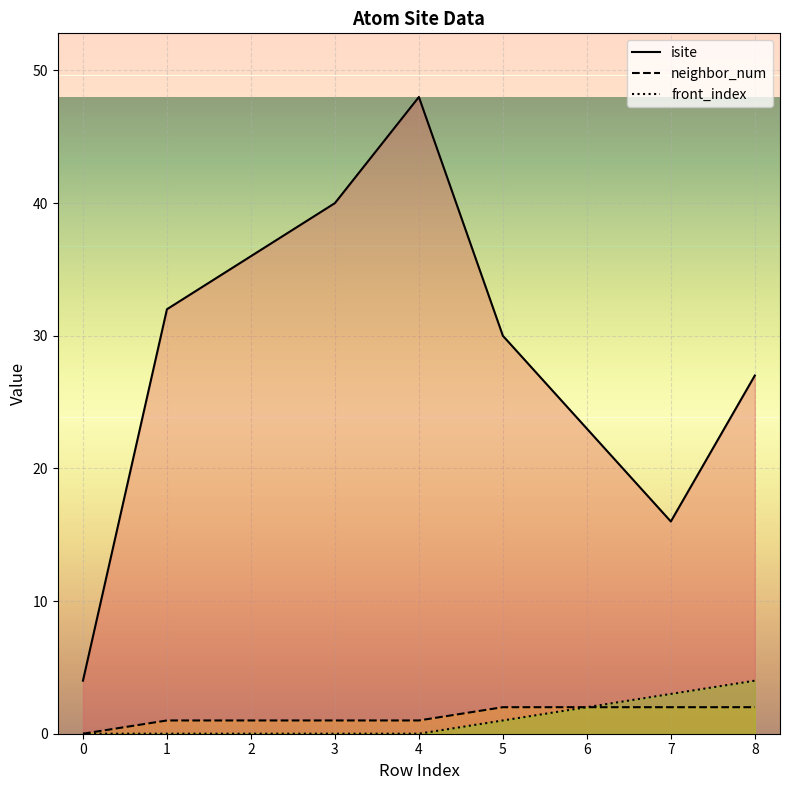

What is the difference between the maximum and minimum values in the isite series?

44